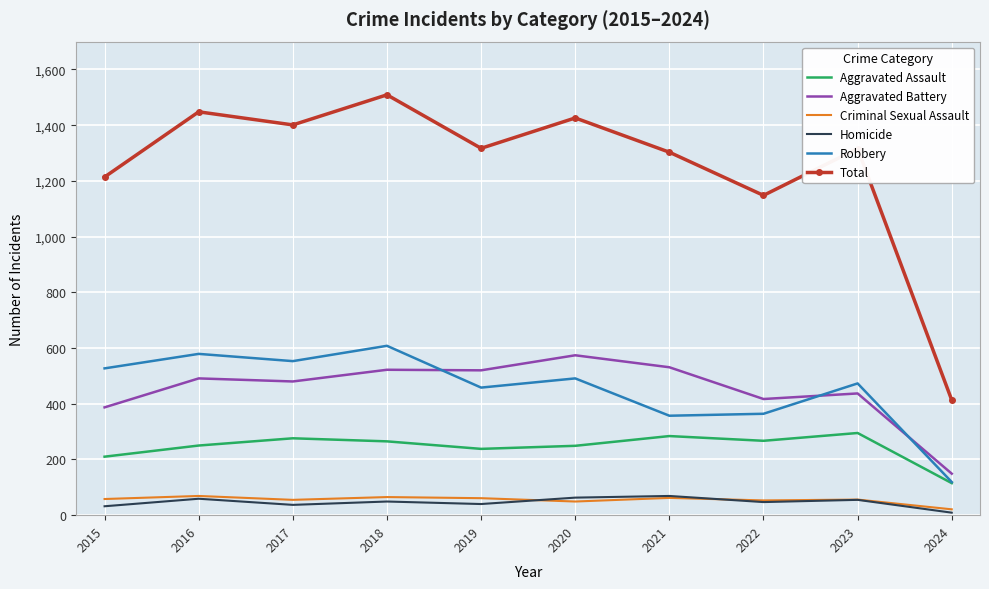

True or false: Robbery and Homicide cross at least once.

False